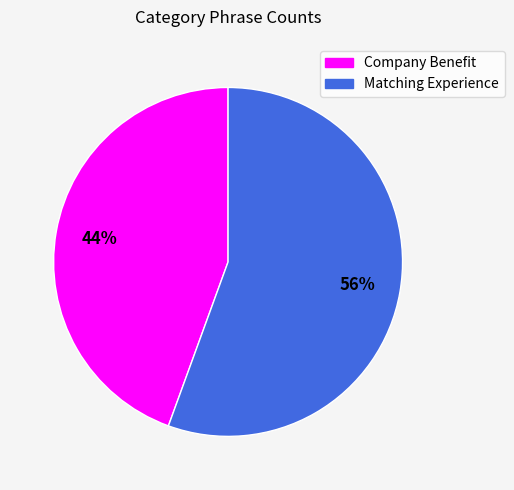

Is there any slice that represents more than half of the pie?

Yes